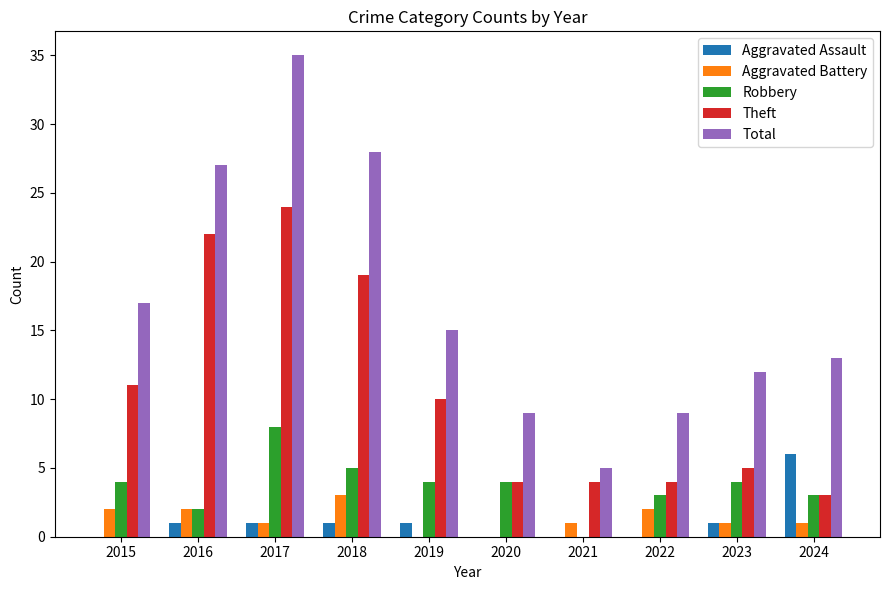

Which category has the highest value in the Total series?

2017